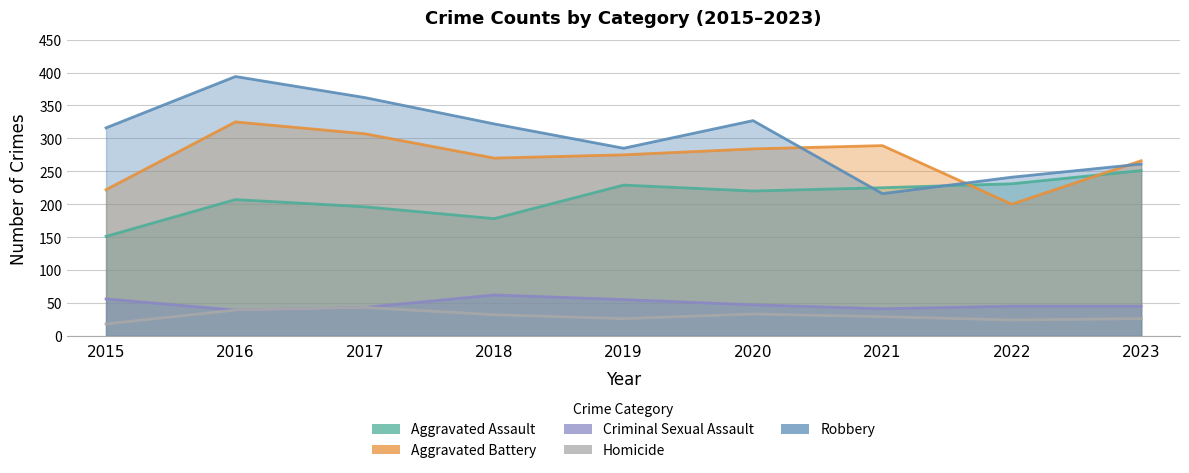

How many categories are shown in the chart?

9